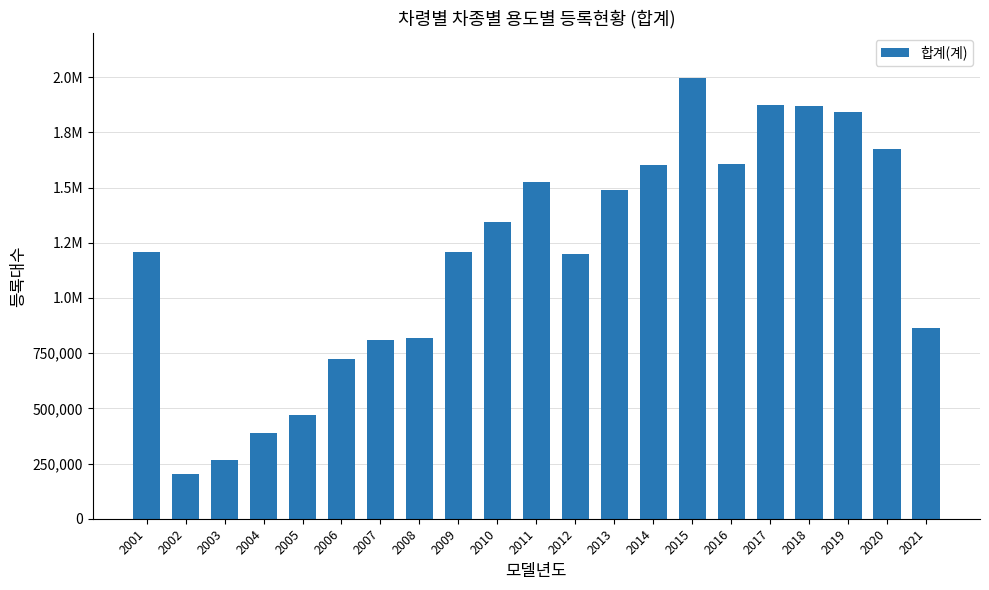

Does the chart contain any negative values?

No